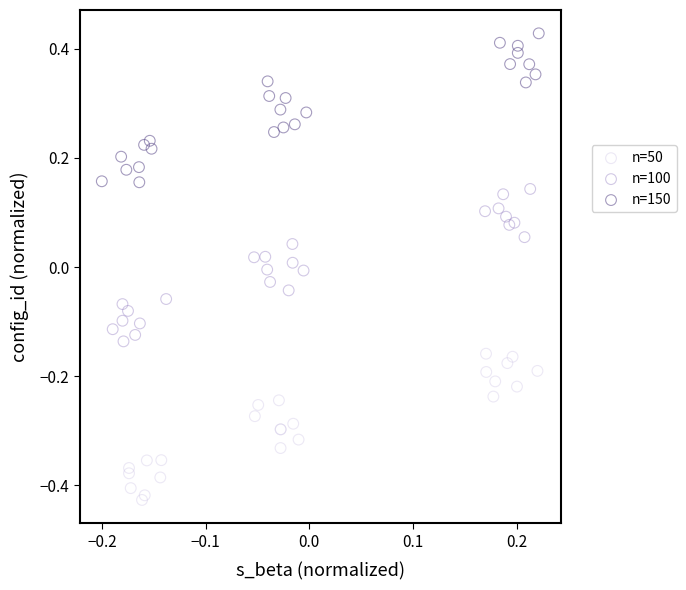

Which series contains the highest Y value?

n=150